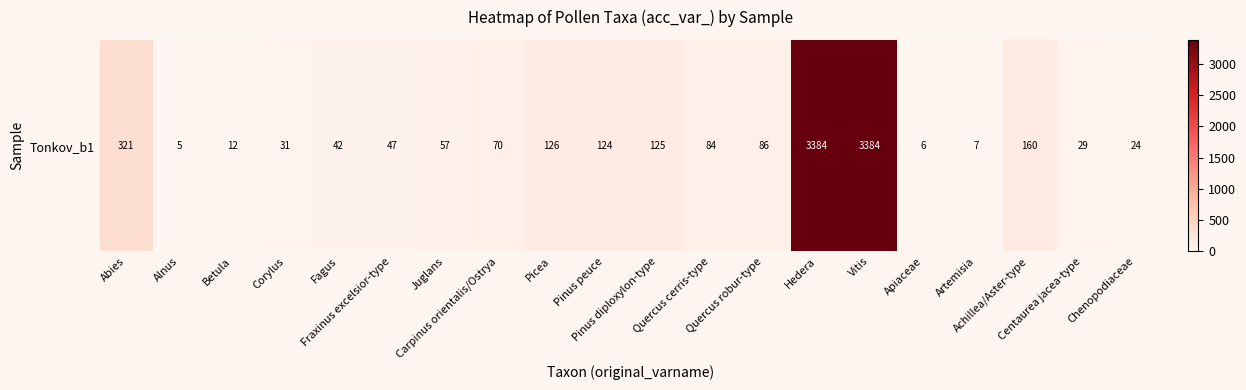

What is the sum of all values?

8124